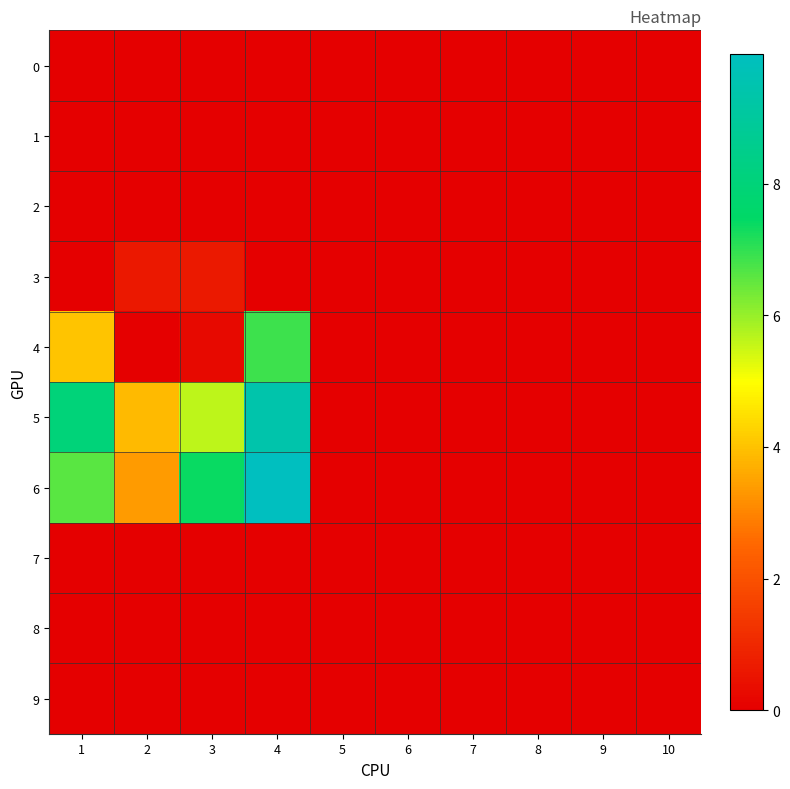

Reading left to right, what are all the values shown in this chart?

0: 1=0.0	2=0.0	3=0.0	4=0.0	5=0.0	6=0.0	7=0.0	8=0.0	9=0.0	10=0.0
1: 1=0.0	2=0.0	3=0.0	4=0.0	5=0.0	6=0.0	7=0.0	8=0.0	9=0.0	10=0.0
2: 1=0.0	2=0.0	3=0.0	4=0.0	5=0.0	6=0.0	7=0.0	8=0.0	9=0.0	10=0.0
3: 1=0.0	2=0.6	3=0.6	4=0.0	5=0.0	6=0.0	7=0.0	8=0.0	9=0.0	10=0.0
4: 1=4.0	2=0.0	3=0.2	4=6.9	5=0.0	6=0.0	7=0.0	8=0.0	9=0.0	10=0.0
5: 1=8.0	2=3.9	3=5.6	4=9.4	5=0.0	6=0.0	7=0.0	8=0.0	9=0.0	10=0.0
6: 1=6.6	2=3.4	3=7.4	4=10.0	5=0.0	6=0.0	7=0.0	8=0.0	9=0.0	10=0.0
7: 1=0.0	2=0.0	3=0.0	4=0.0	5=0.0	6=0.0	7=0.0	8=0.0	9=0.0	10=0.0
8: 1=0.0	2=0.0	3=0.0	4=0.0	5=0.0	6=0.0	7=0.0	8=0.0	9=0.0	10=0.0
9: 1=0.0	2=0.0	3=0.0	4=0.0	5=0.0	6=0.0	7=0.0	8=0.0	9=0.0	10=0.0